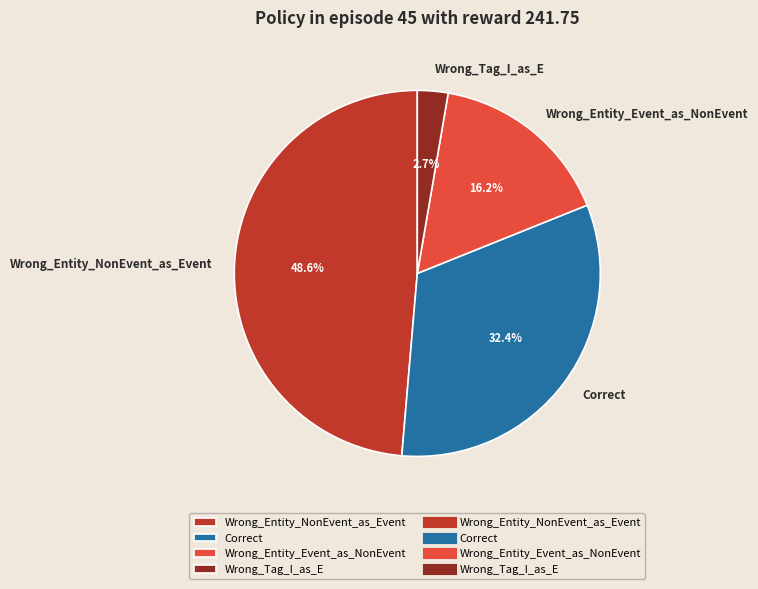

True or false: Wrong_Entity_NonEvent_as_Event accounts for 39% of the total.

False